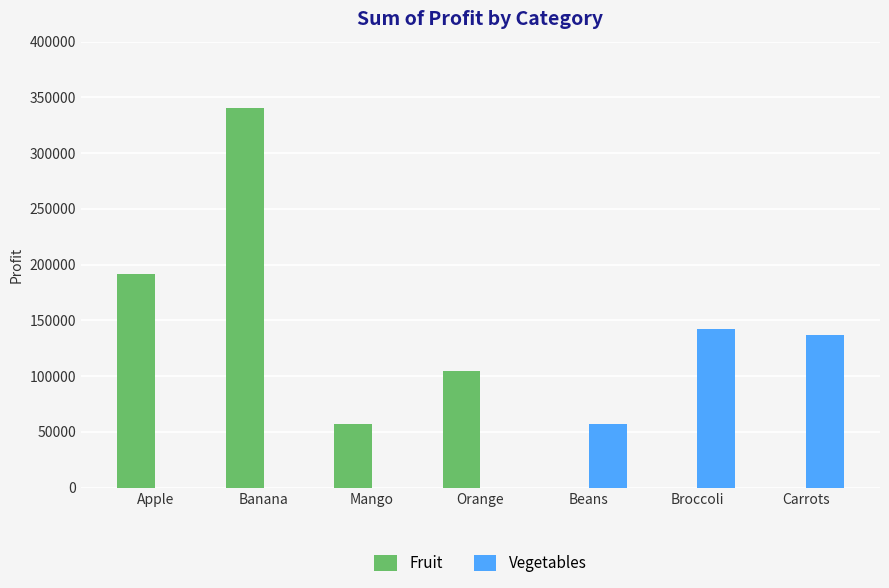

What is the highest value of the Vegetables series?

142439